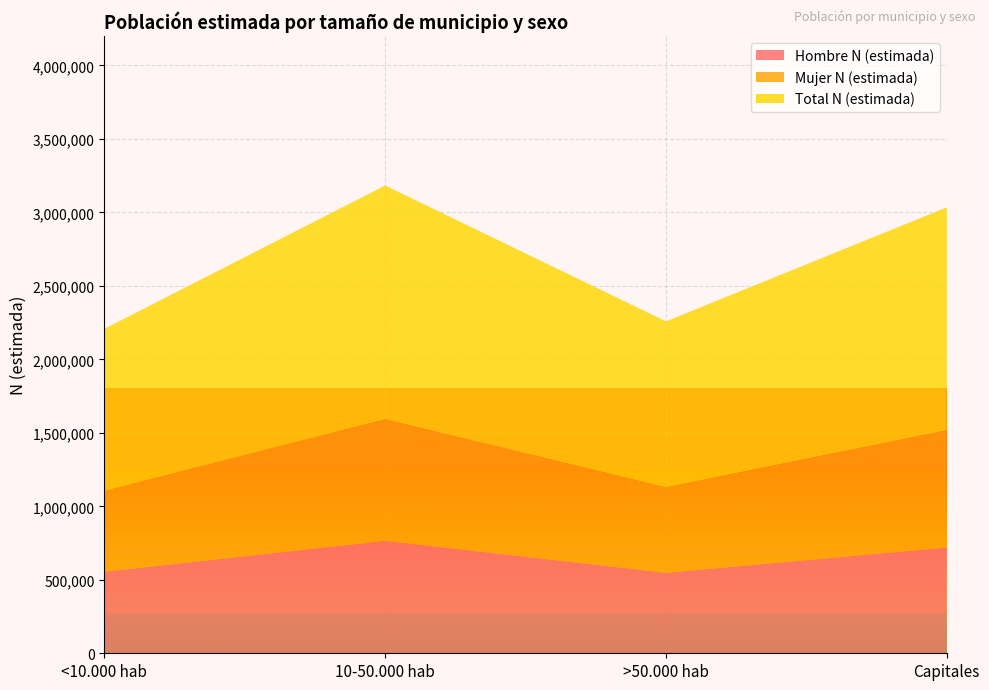

Reading left to right, what are all the values shown in this chart?

Hombre N (estimada): <10.000 hab=554523	10-50.000 hab=764657	>50.000 hab=547624	Capitales=718852
Mujer N (estimada): <10.000 hab=549185	10-50.000 hab=826849	>50.000 hab=581572	Capitales=798370
Total N (estimada): <10.000 hab=1103708	10-50.000 hab=1591505	>50.000 hab=1129196	Capitales=1517222